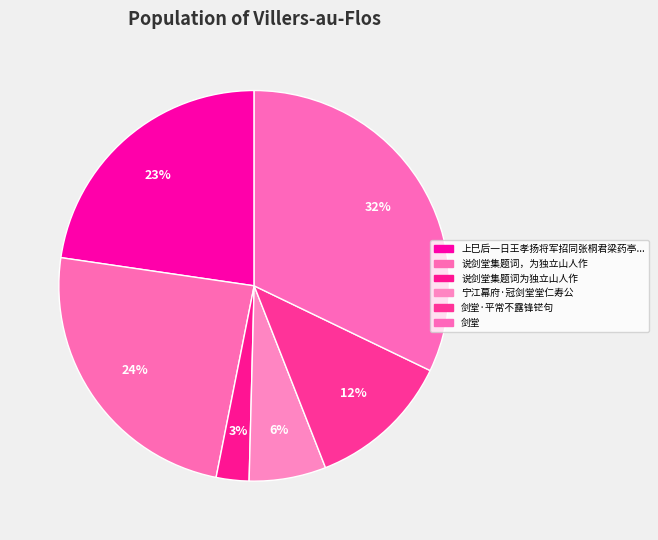

Which slice is the smallest?

说剑堂集题词为独立山人作